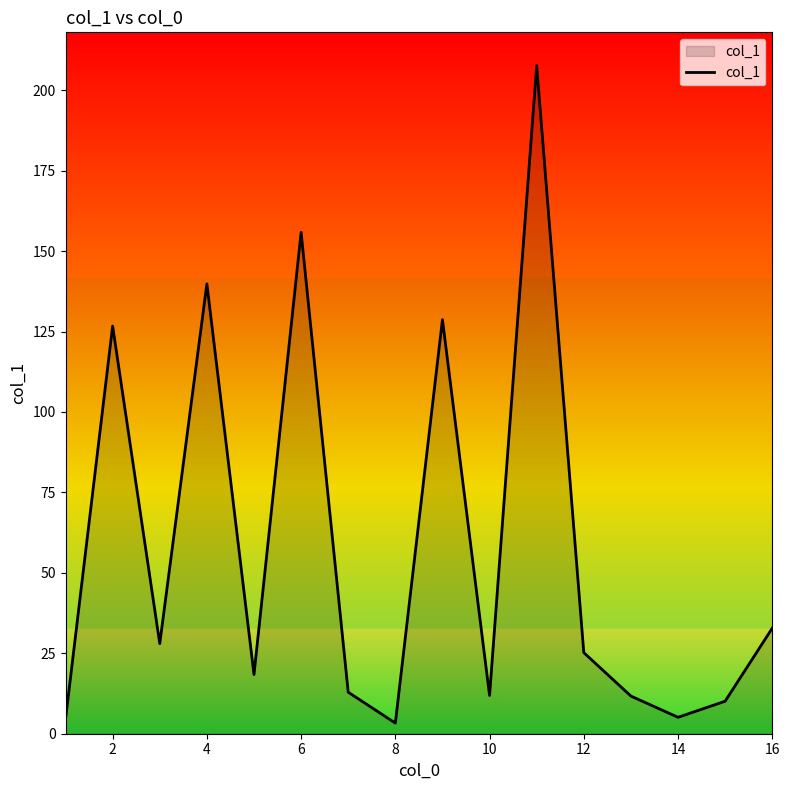

How many interior local peaks (higher than both neighbors) does the data have?

5